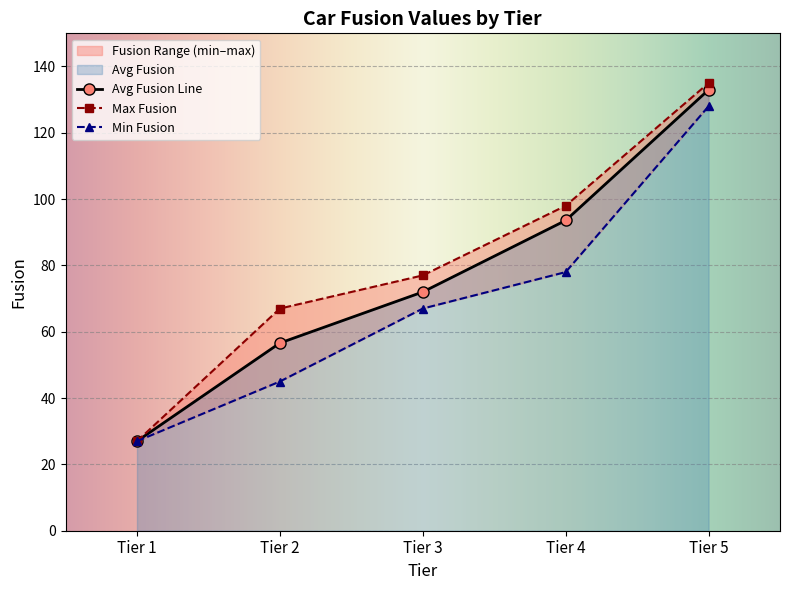

At which label is Avg Fusion Line closest to 79?

Tier 3